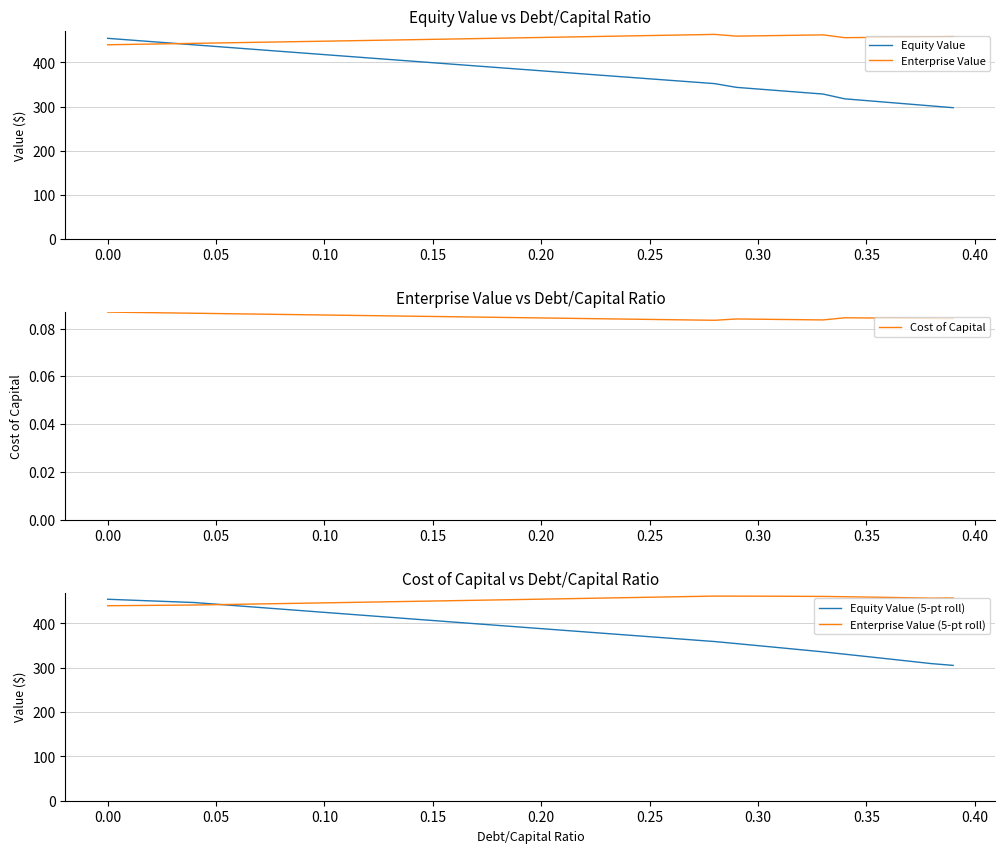

The value of Enterprise Value at 0.00 is 440.1. True or false?

True